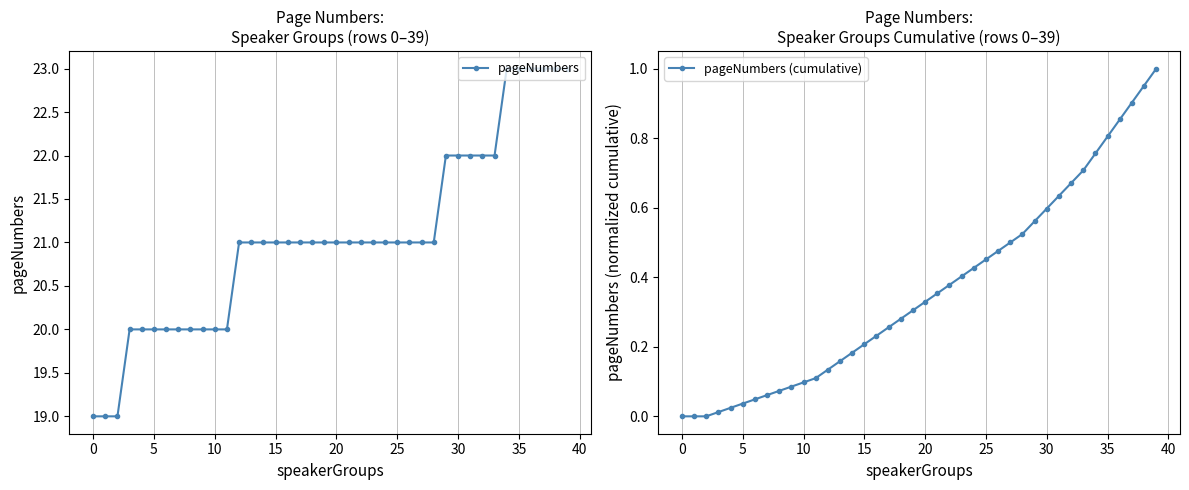

What is the minimum value for pageNumbers?

19